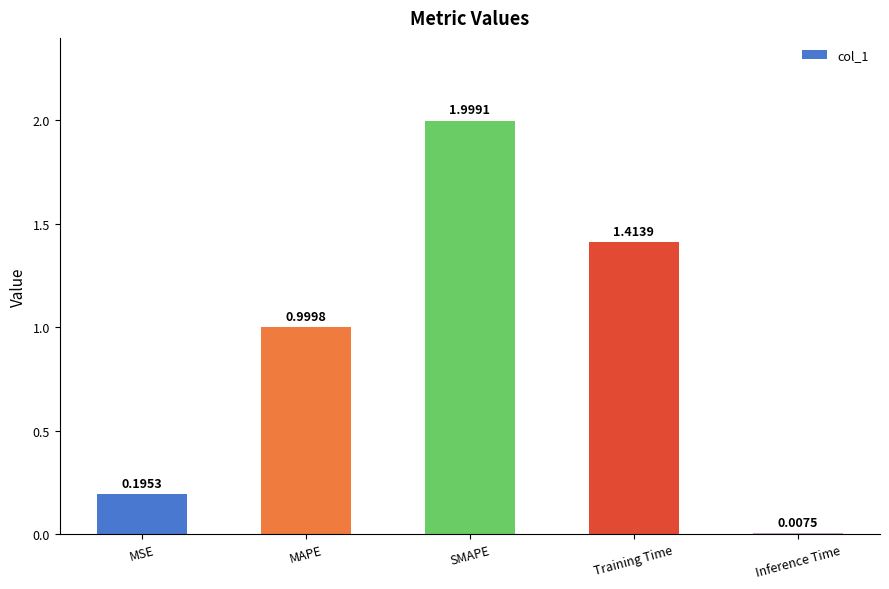

What is the ratio of the value at MAPE to the value at Training Time?

0.7